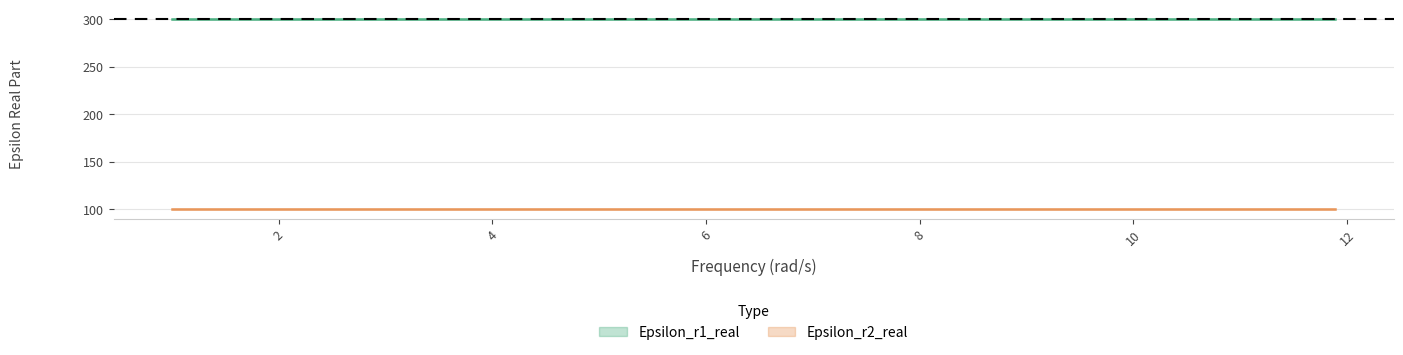

True or false: Epsilon_r1_real and Epsilon_r2_real intersect in this chart.

False